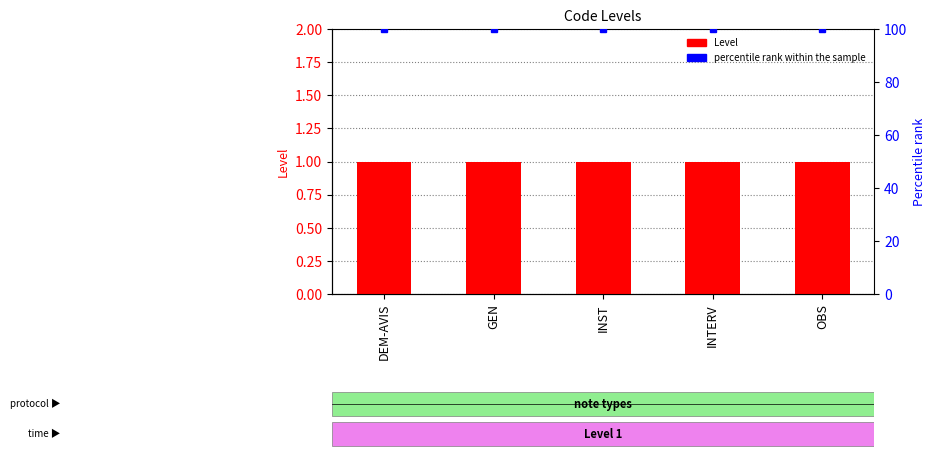

At which label does percentile rank within the sample reach its peak?

DEM-AVIS